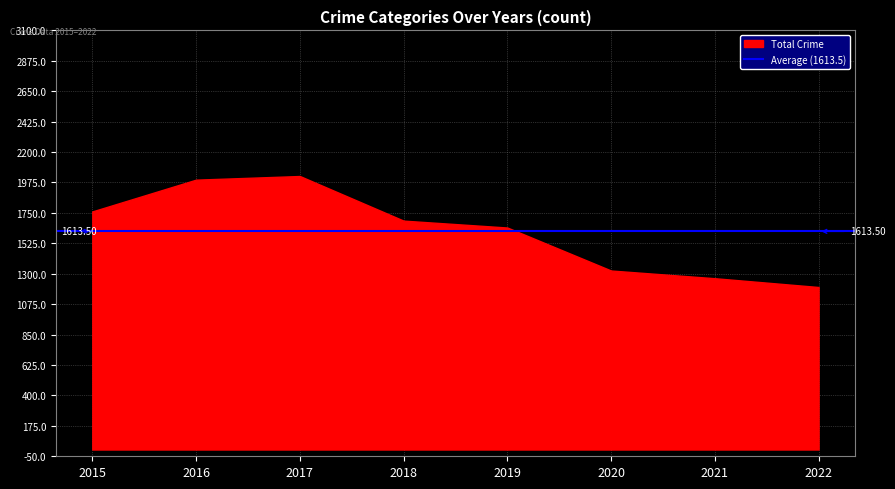

The value of Aggravated Assault at 2018 is 195. True or false?

False